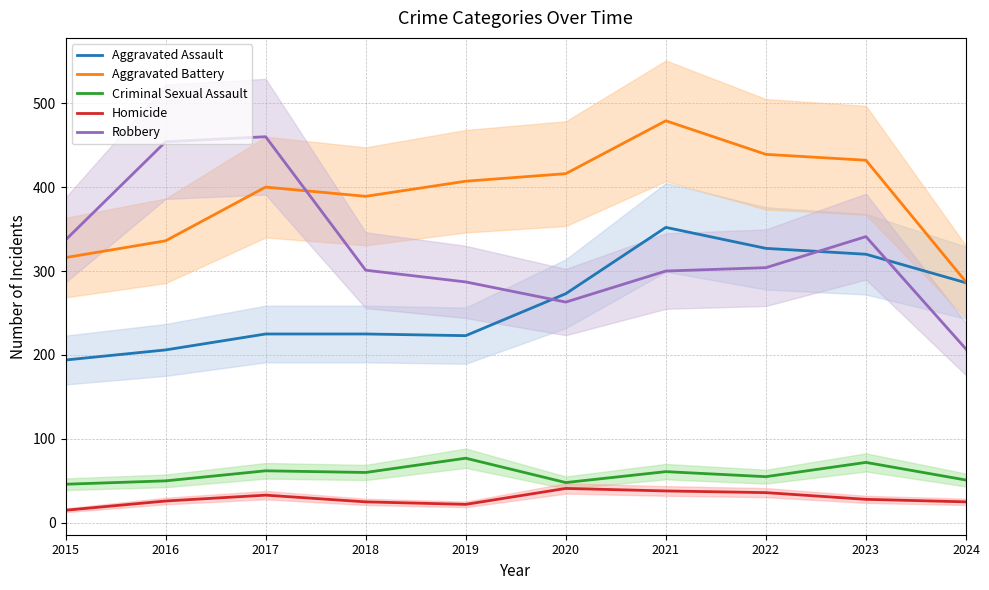

What is the difference between the maximum and second lowest values in the Homicide series?

19